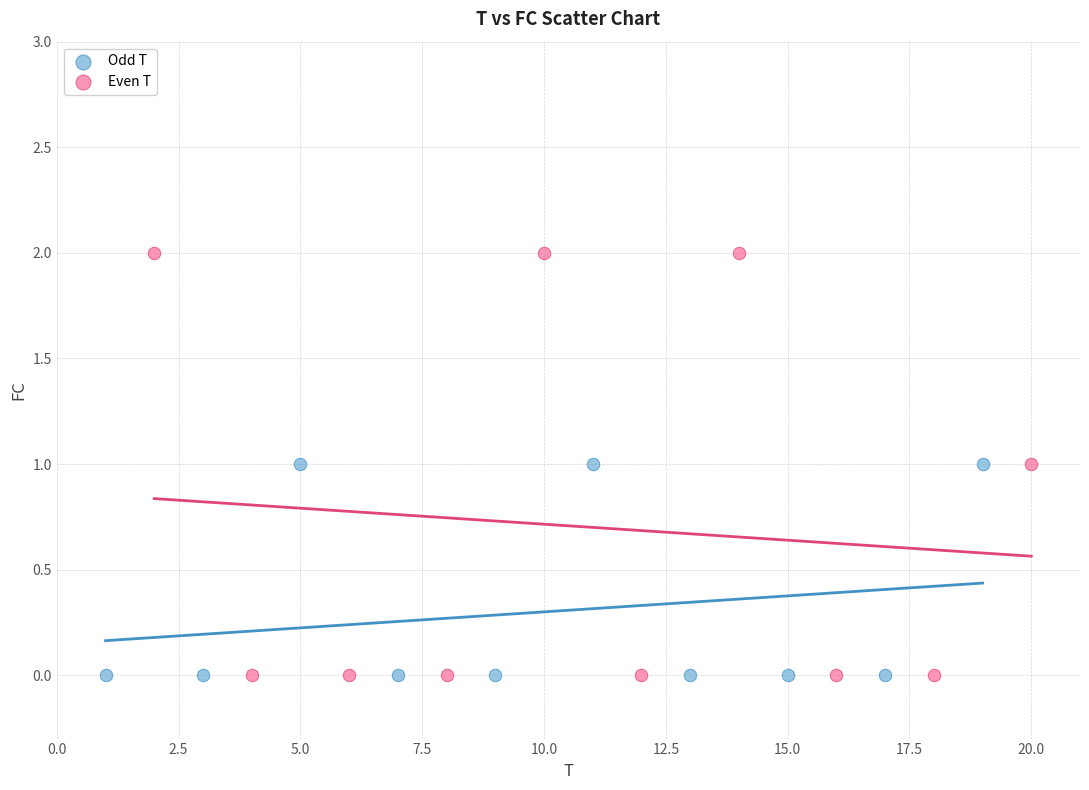

Which series reaches the maximum Y coordinate?

Even T